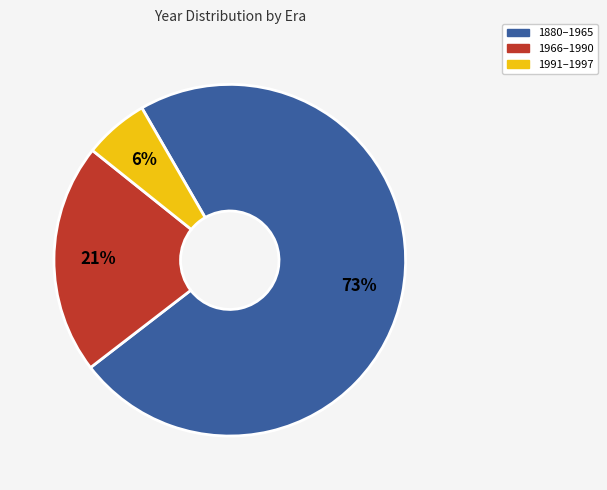

To the nearest percent, what is the average slice percentage?

33%